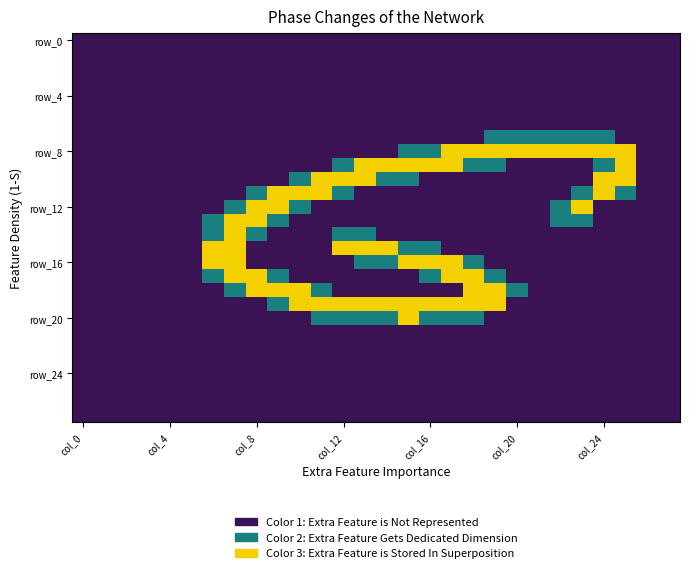

Which label corresponds to the smallest value in the chart?

col_0